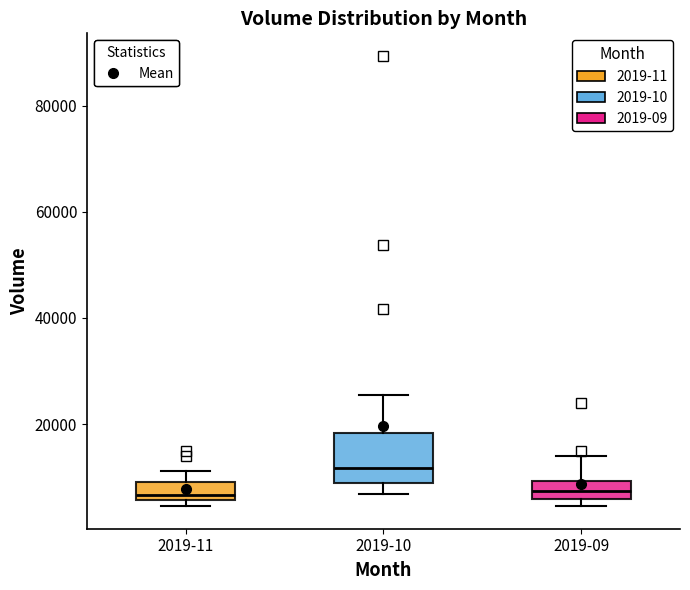

Reading left to right, transcribe this box plot: for each box, give where its median line is, the range the box spans, and where its two whiskers end, as read against the y-axis. The values are not printed on the chart, so give them approximately, as read against the axis.

2019-11: median 6000 (just above the box's lower edge), box 6000 to 8000, whiskers 4000 to 12000
2019-10: median 12000, box 8000 to 18000, whiskers 6000 to 26000
2019-09: median 8000, box 6000 to 10000, whiskers 4000 to 14000